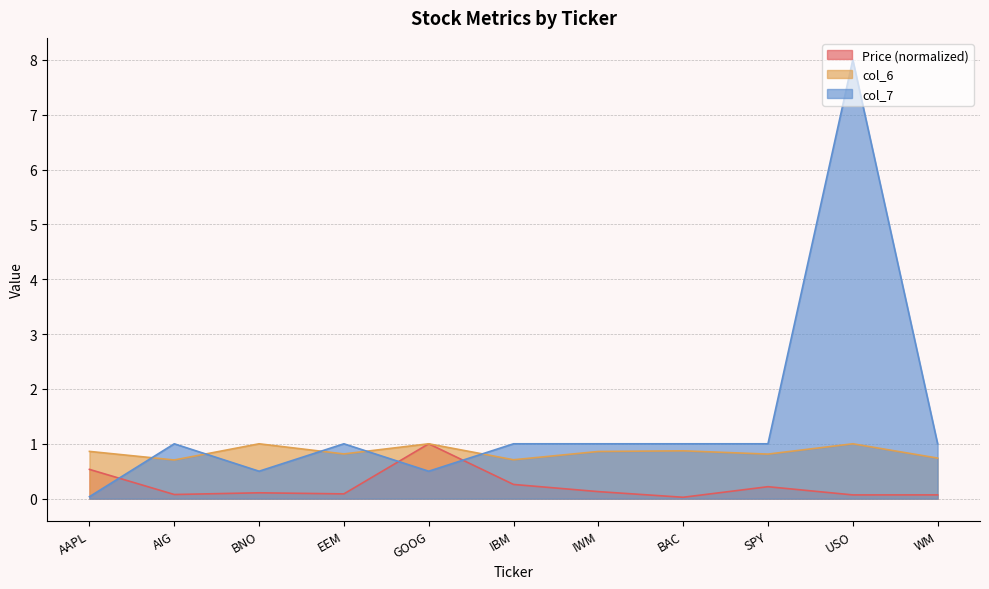

What is the difference between the maximum and minimum values in the Price series?

1.0